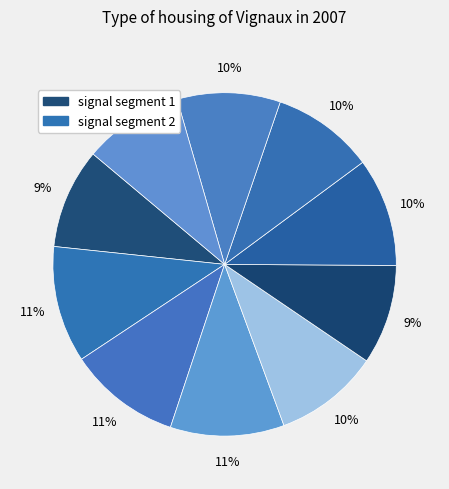

Count the number of slices in the pie.

10